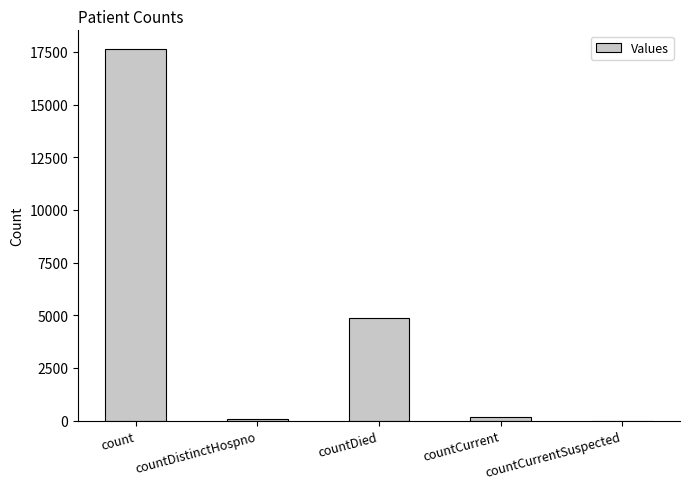

True or false: the data shows -10459 at countCurrentSuspected.

False